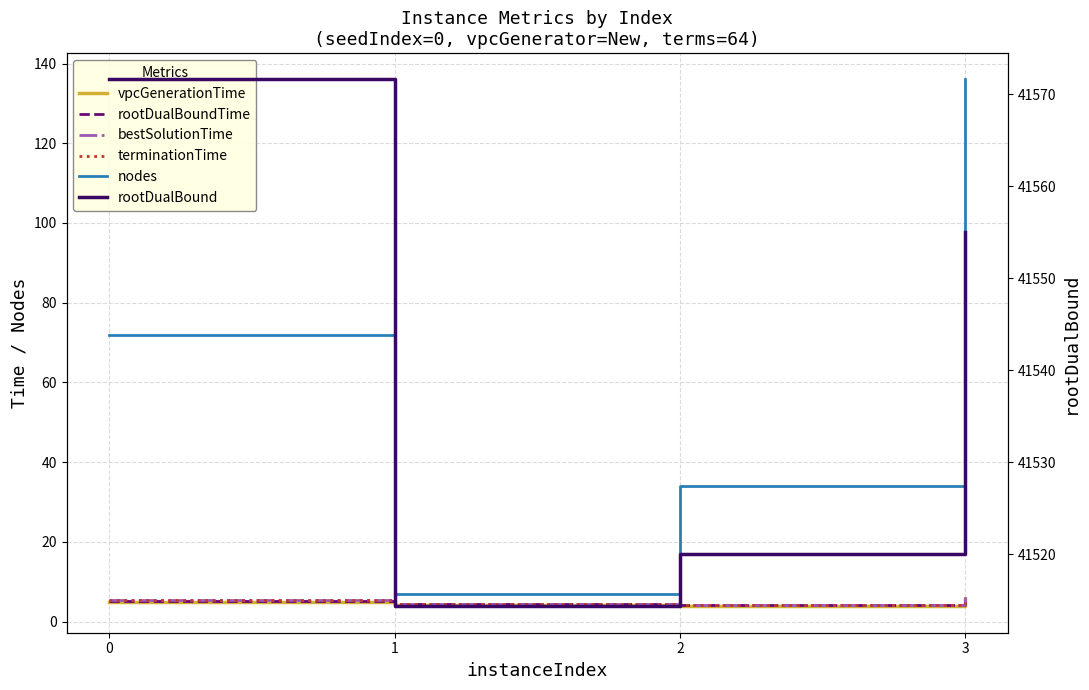

What is the total value across all series at 2?

41570.3